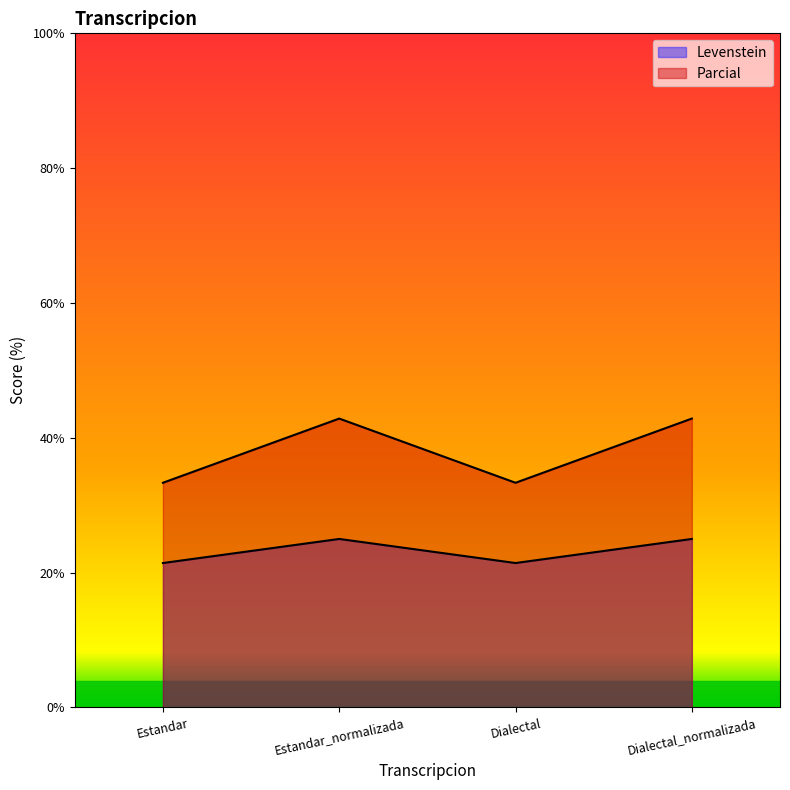

At which category does the chart reach its peak across all series?

Estandar_normalizada